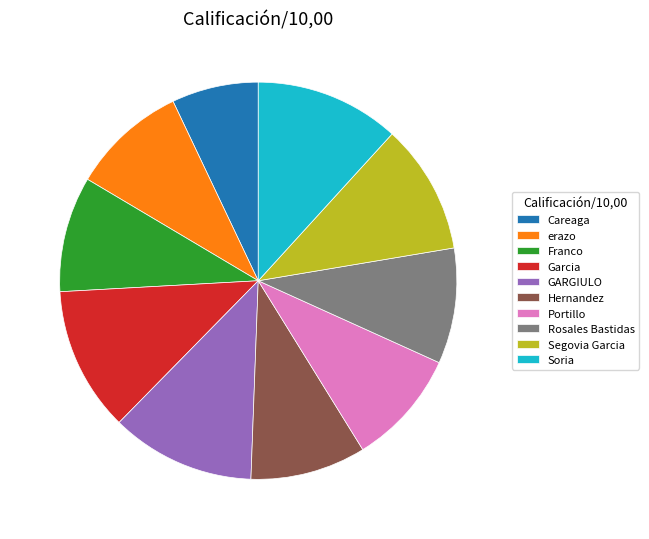

Does any single category account for the majority?

No